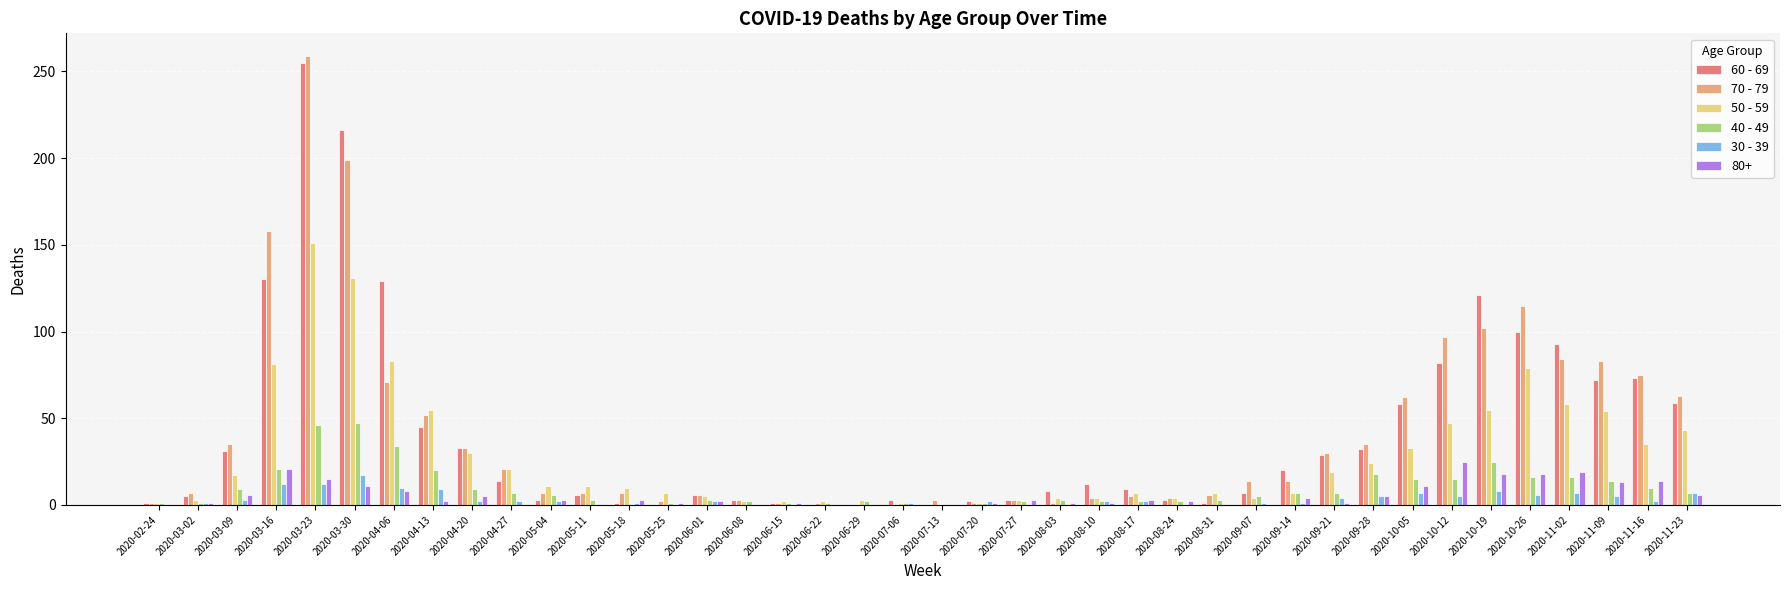

Is it true that 40 - 49 equals 9 at 2020-04-20?

True